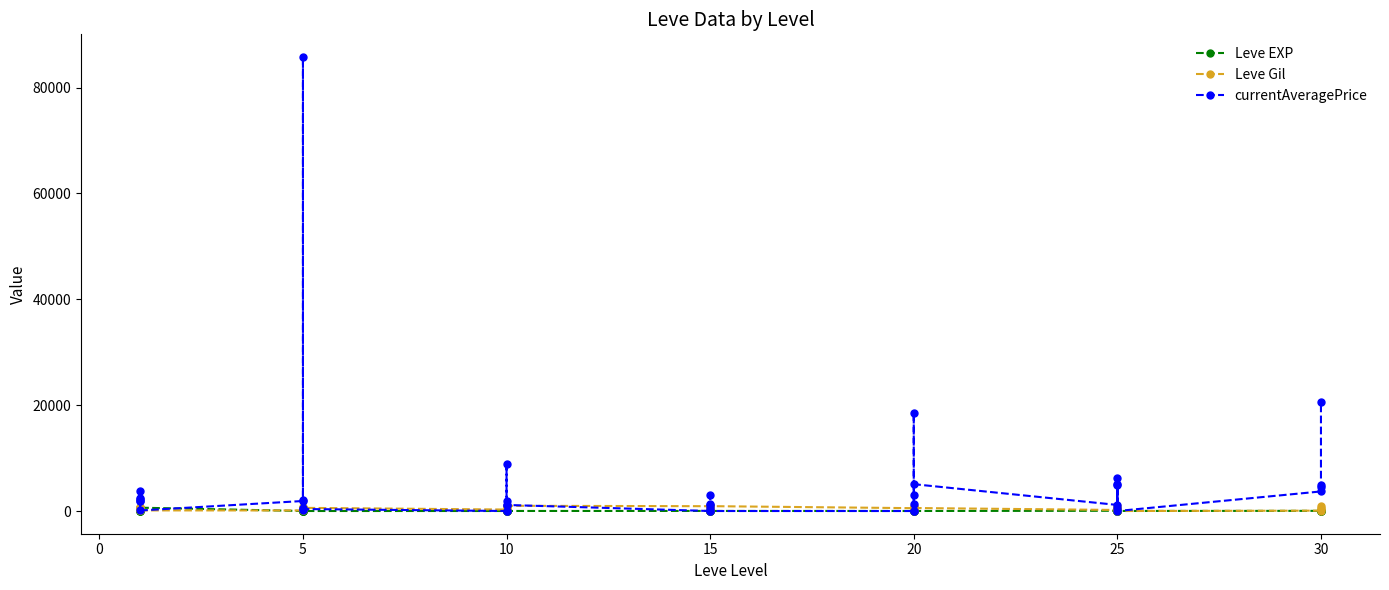

What is the value of the Leve Gil point at the 38th from the left?

910